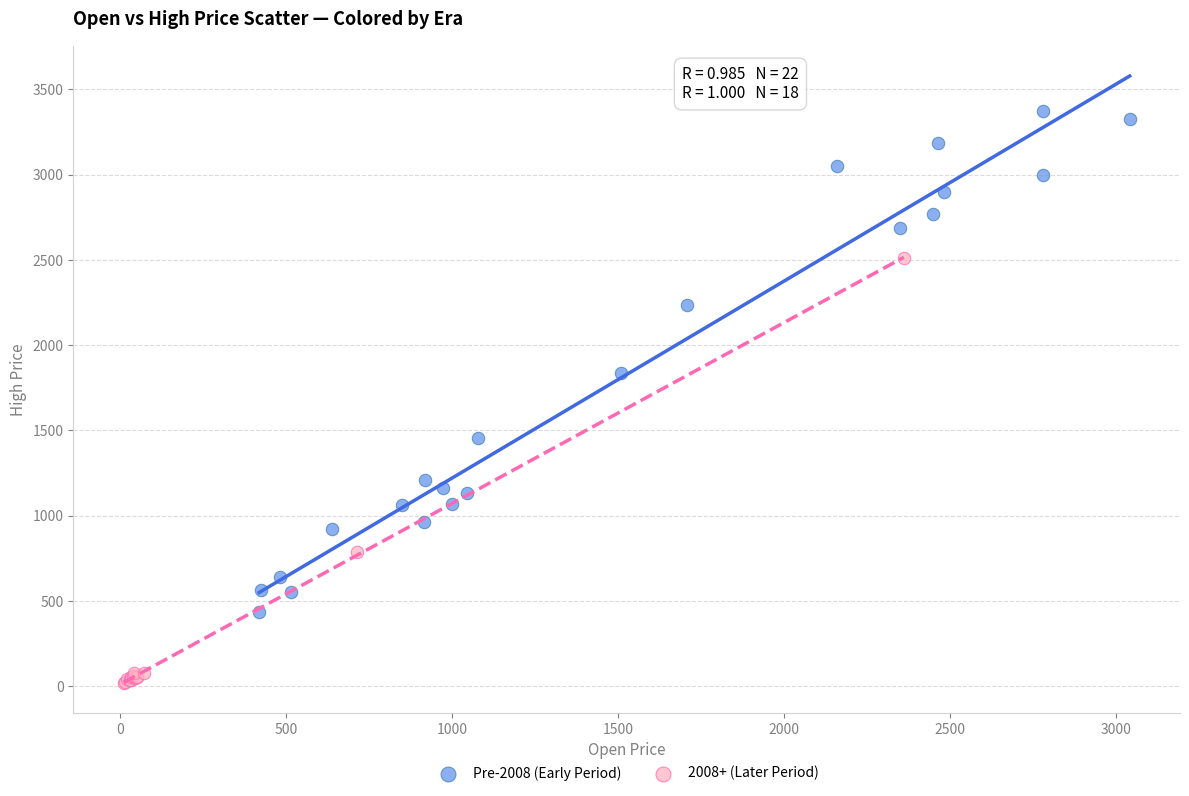

Which series reaches the minimum Y coordinate?

2008+ (Later Period)